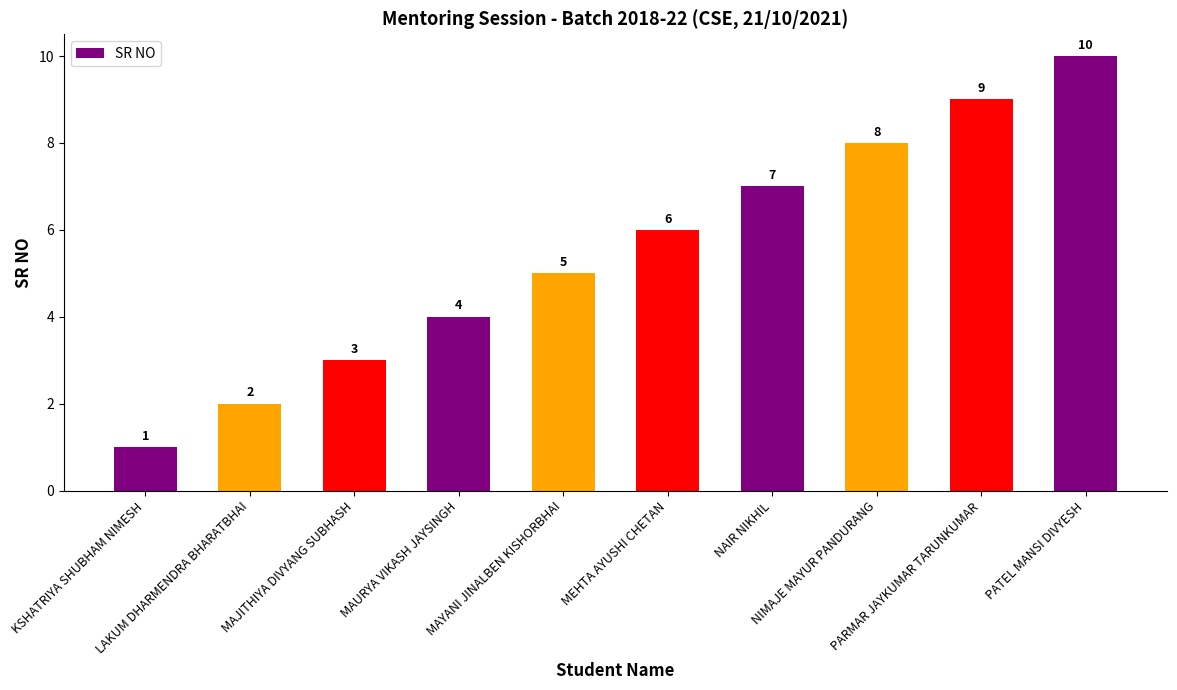

Is it true that the value at MAJITHIYA DIVYANG SUBHASH is 4?

False